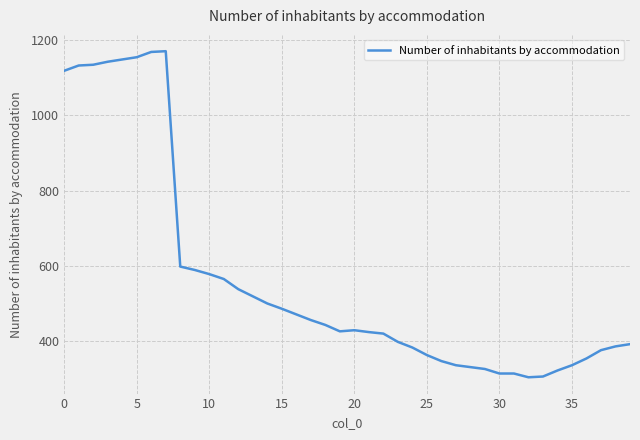

What is the greatest value displayed?

1170